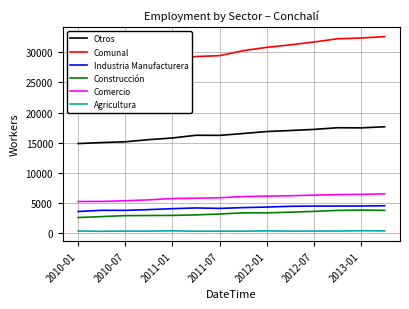

How many data points in Agricultura are above 281?

6